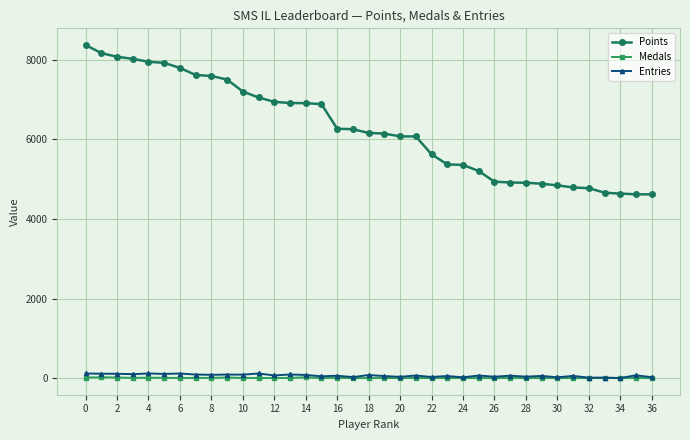

Which series has the largest range (max minus min)?

Points